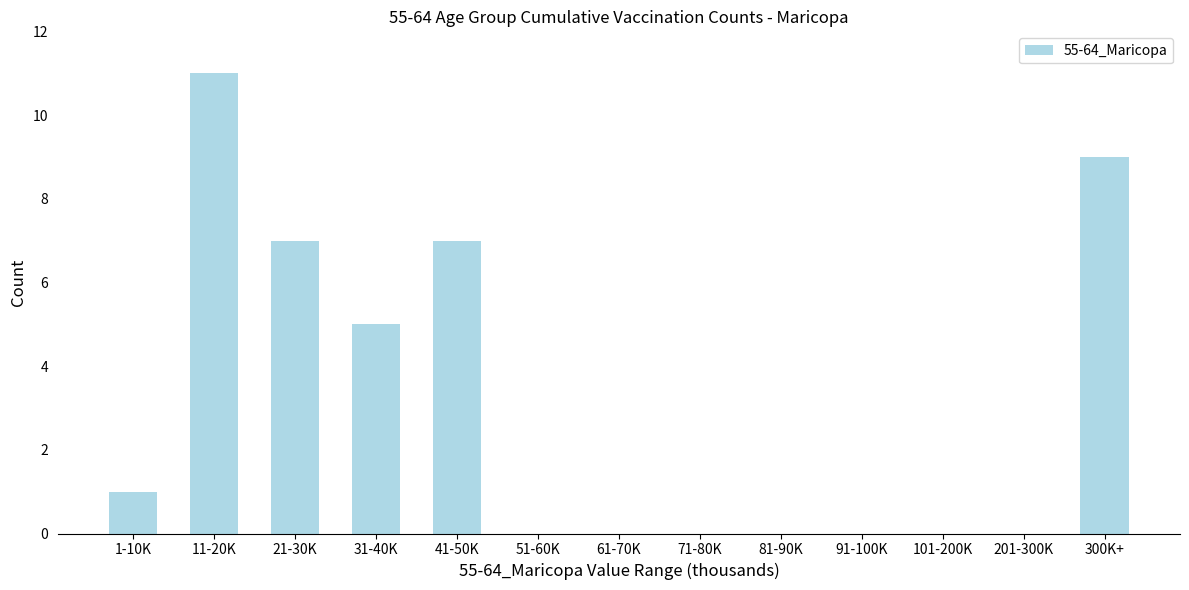

Reading right to left, what are all the values shown in this chart?

300K+=9	201-300K=0	101-200K=0	91-100K=0	81-90K=0	71-80K=0	61-70K=0	51-60K=0	41-50K=7	31-40K=5	21-30K=7	11-20K=11	1-10K=1